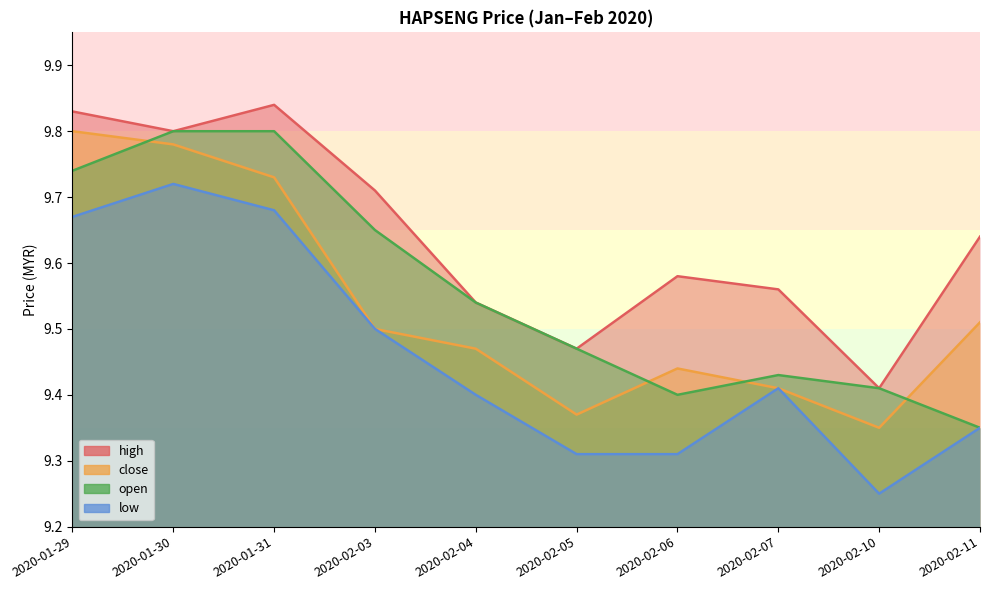

Is it true that close equals 14.1 at 2020-01-31?

False